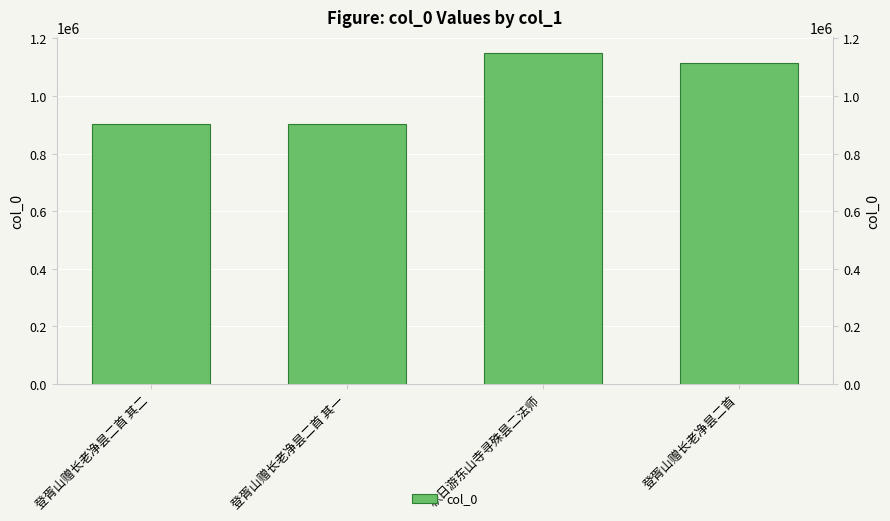

Between 登胥山赠长老净昙二首 and 秋日游东山寺寻殊昙二法师, which is larger?

秋日游东山寺寻殊昙二法师